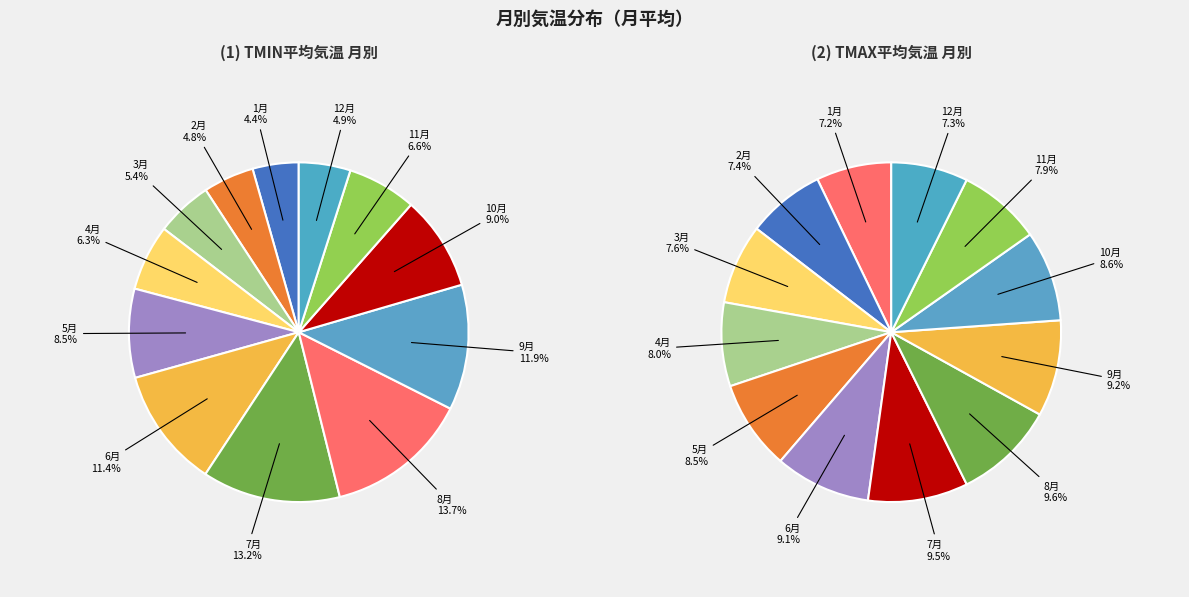

True or false: 10 accounts for 8% of the total.

False